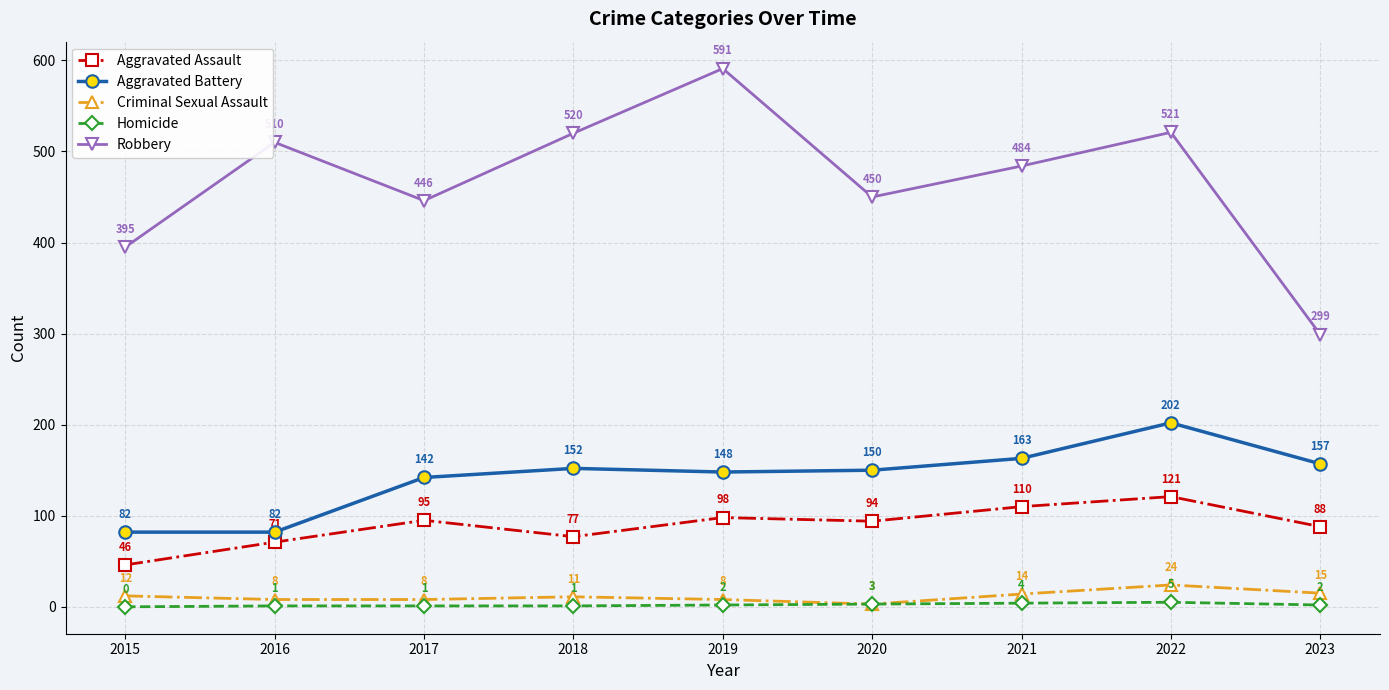

What is the difference between the Aggravated Assault values at 2016 and 2017?

24